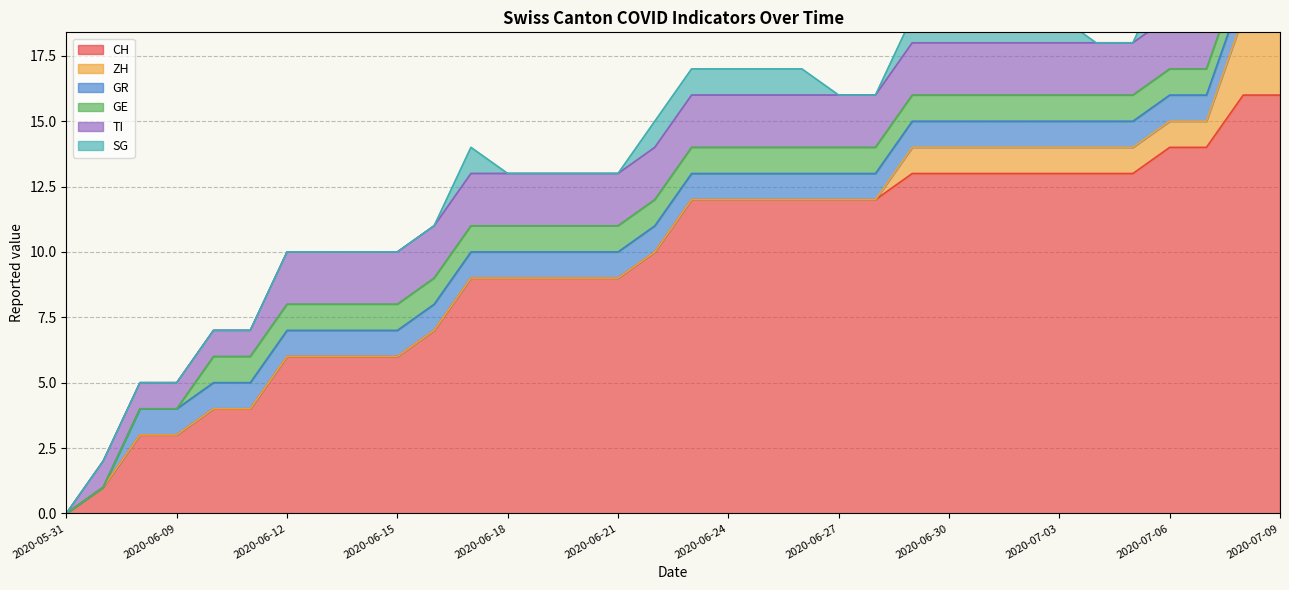

How many series are shown in this chart?

6